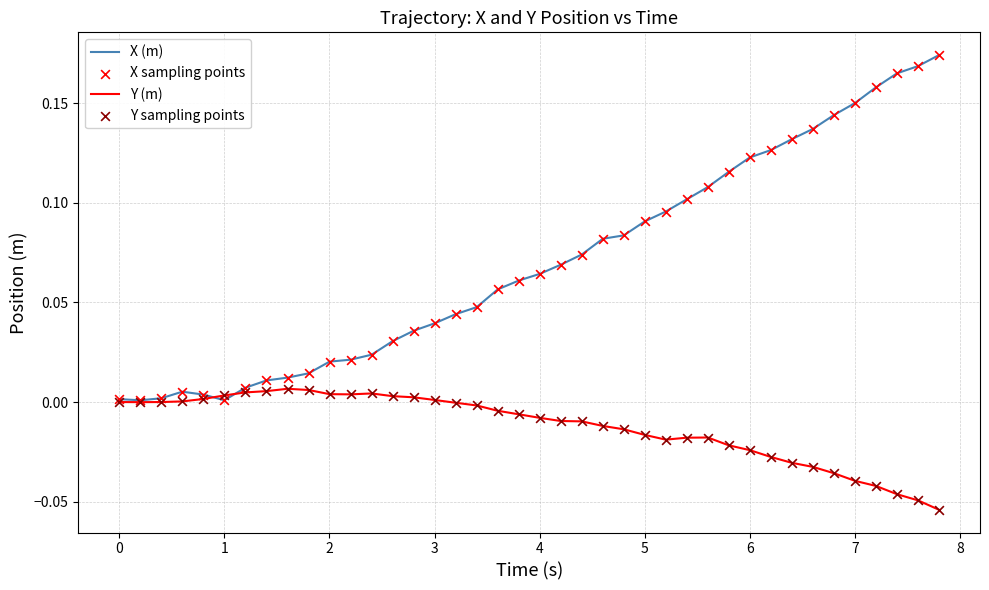

Which series has the largest range (max minus min)?

X (m)